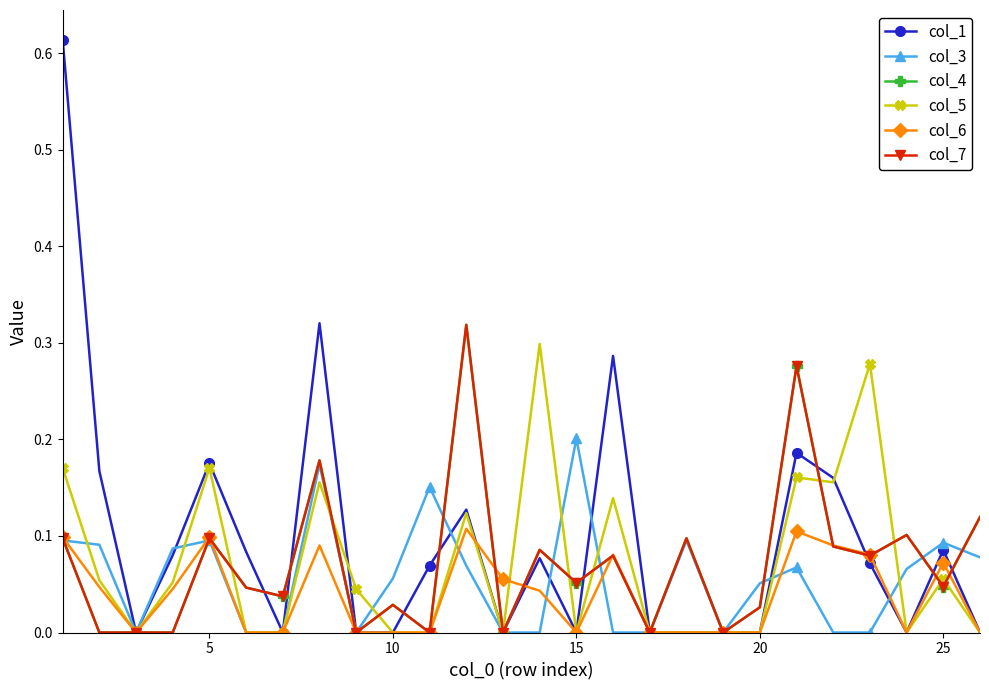

What is the average value of the col_4 series?

0.1